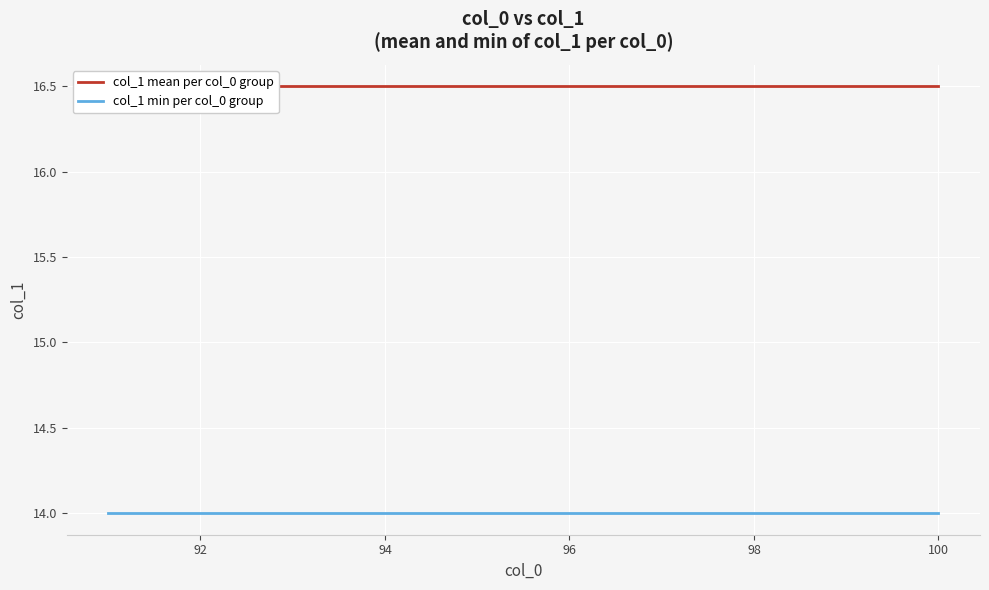

Is this an area chart (filled region under the line)?

No